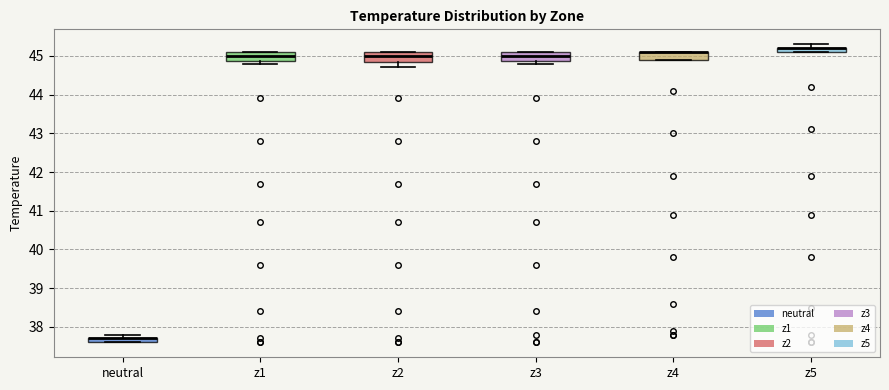

Where is the upper edge of the box for z3 on the y-axis? The values are not printed on the chart, so give them approximately, as read against the axis.

45.1